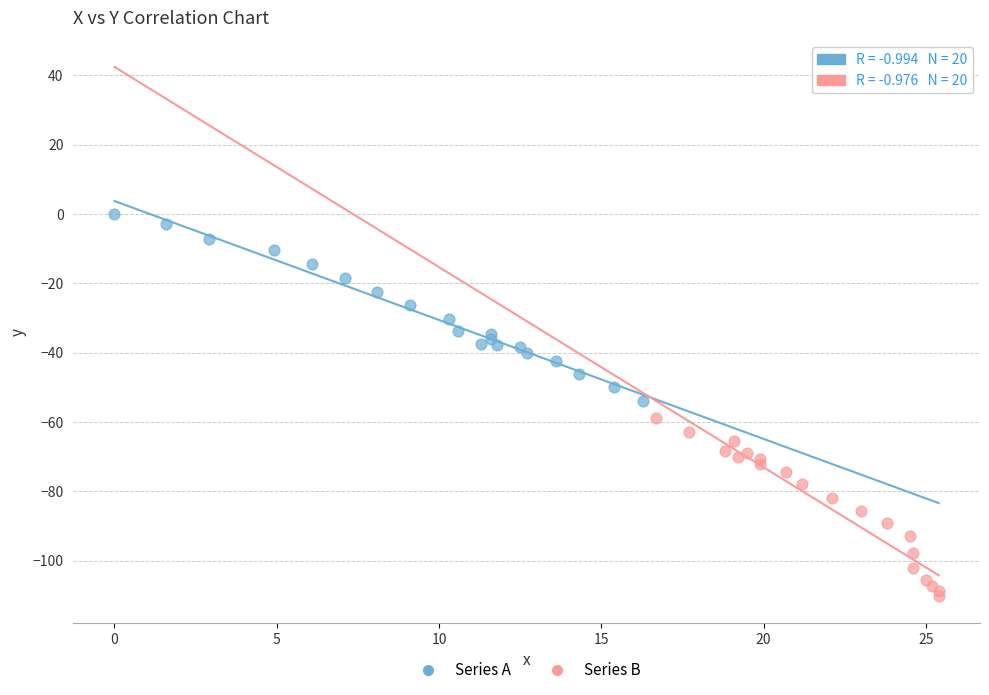

Which series reaches the minimum Y coordinate?

Series B